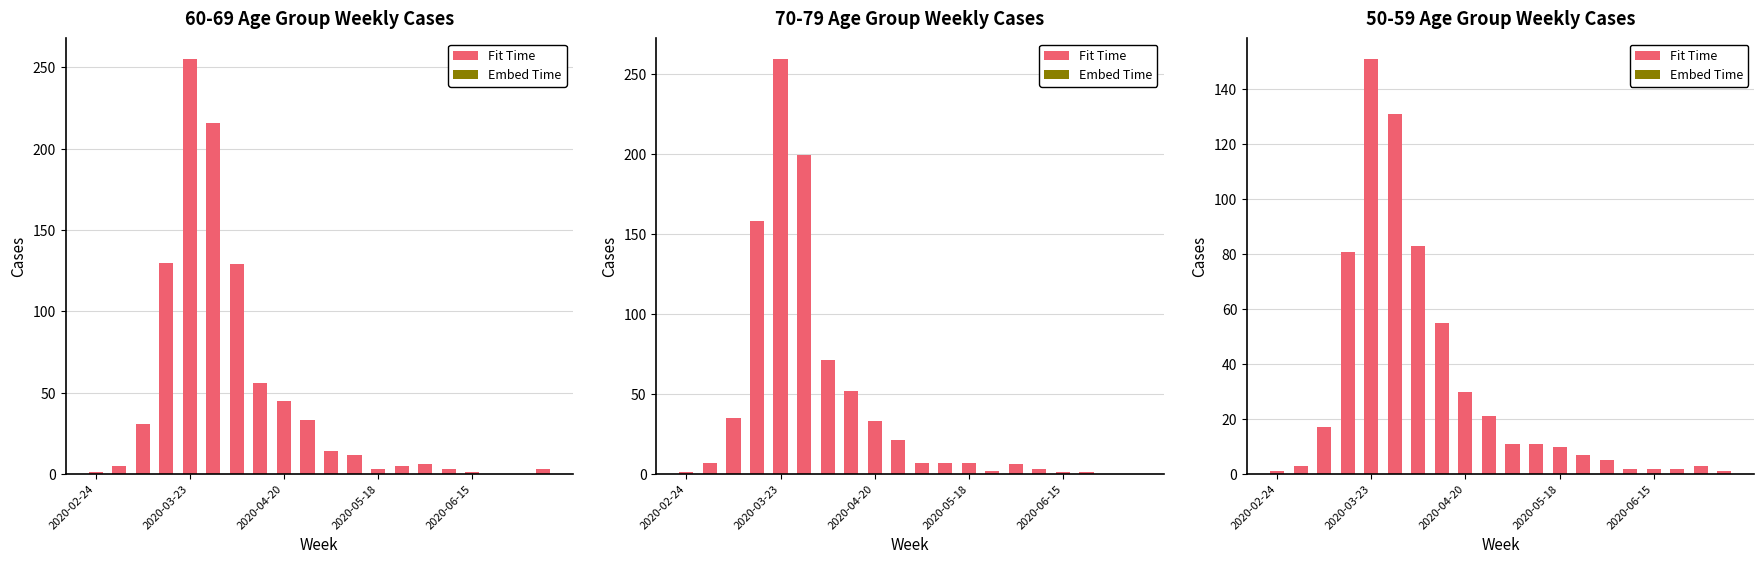

What is the value of the Fit Time bar at the 10th from the left?

21